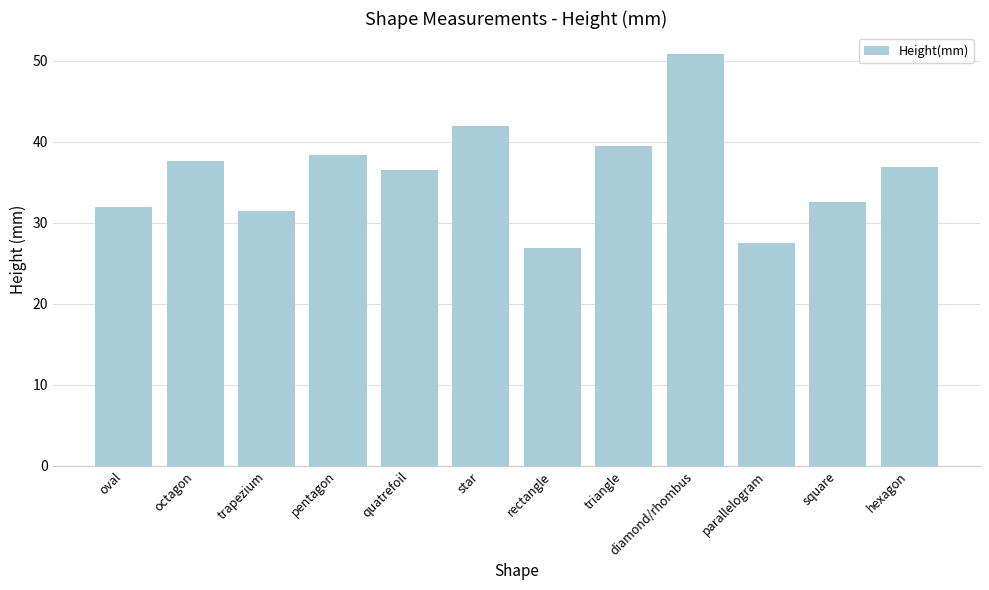

Does the chart contain any negative values?

No